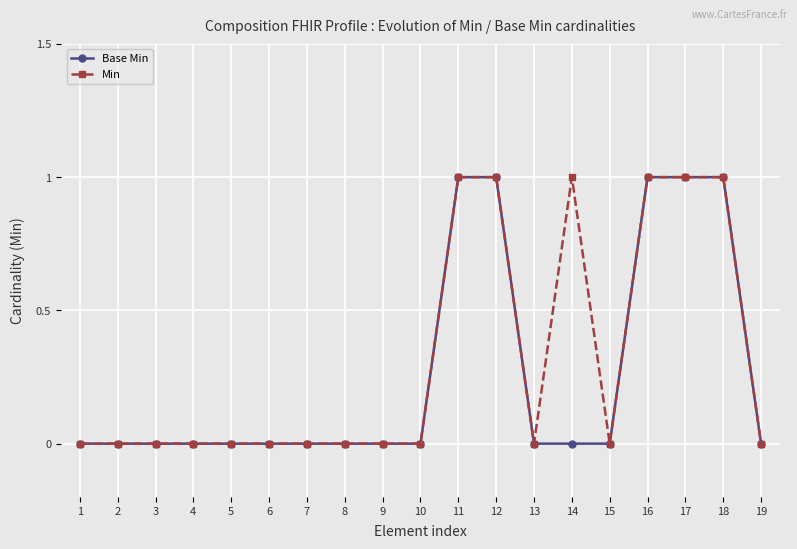

True or false: Base Min has a value of 0 at 10.

True